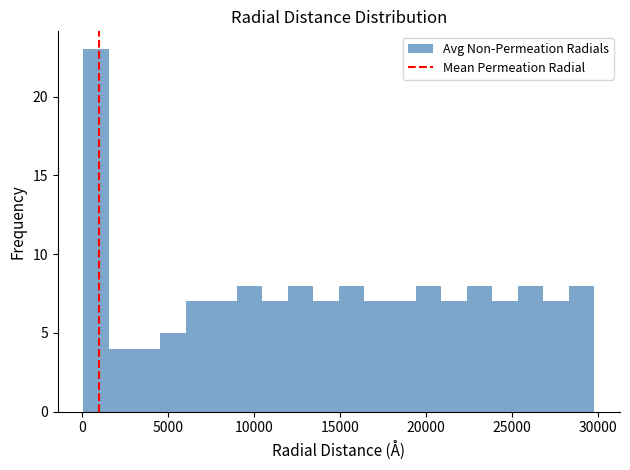

Read against the x-axis, roughly where is the centre of the tallest bar?

1000